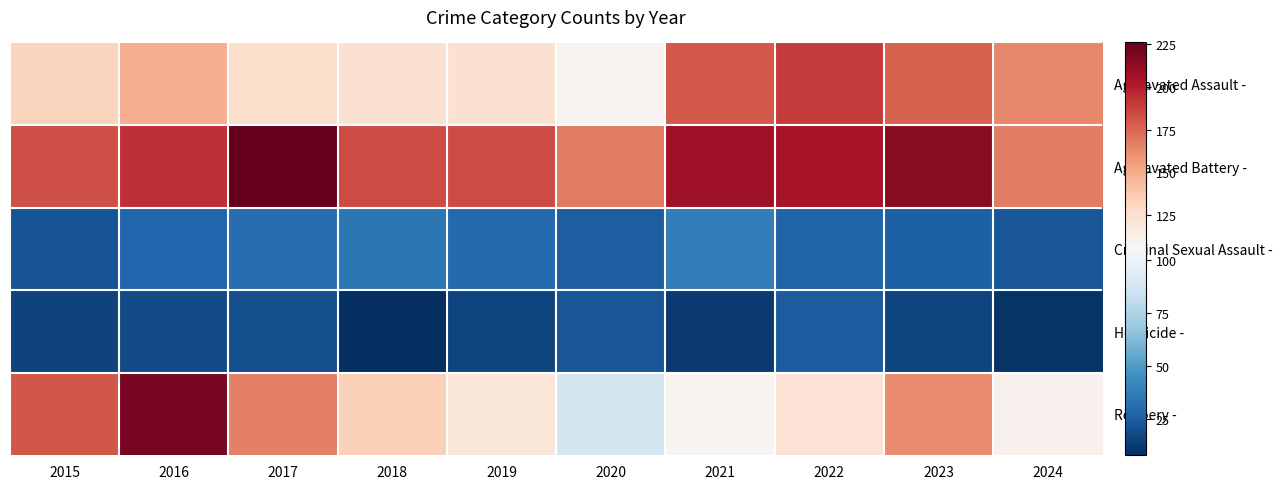

What is the spread (max minus min) of values at 2018?

176